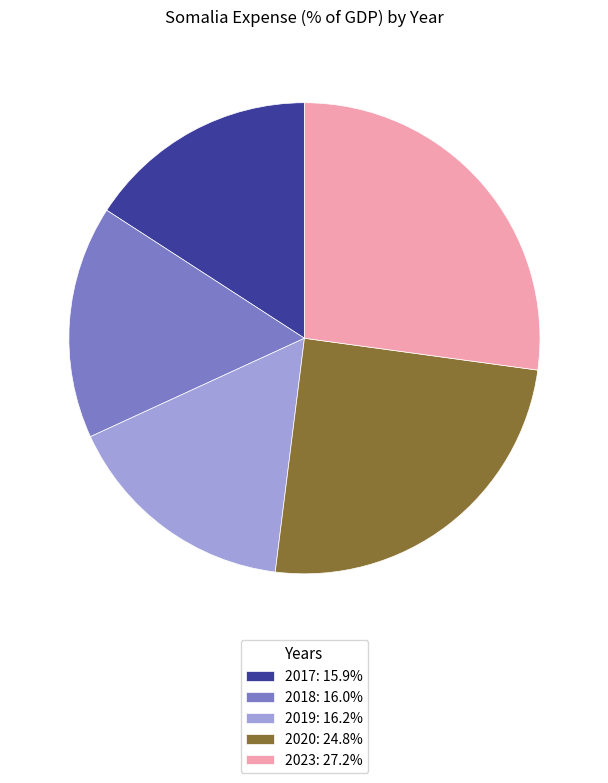

How many slices are in this pie chart?

5